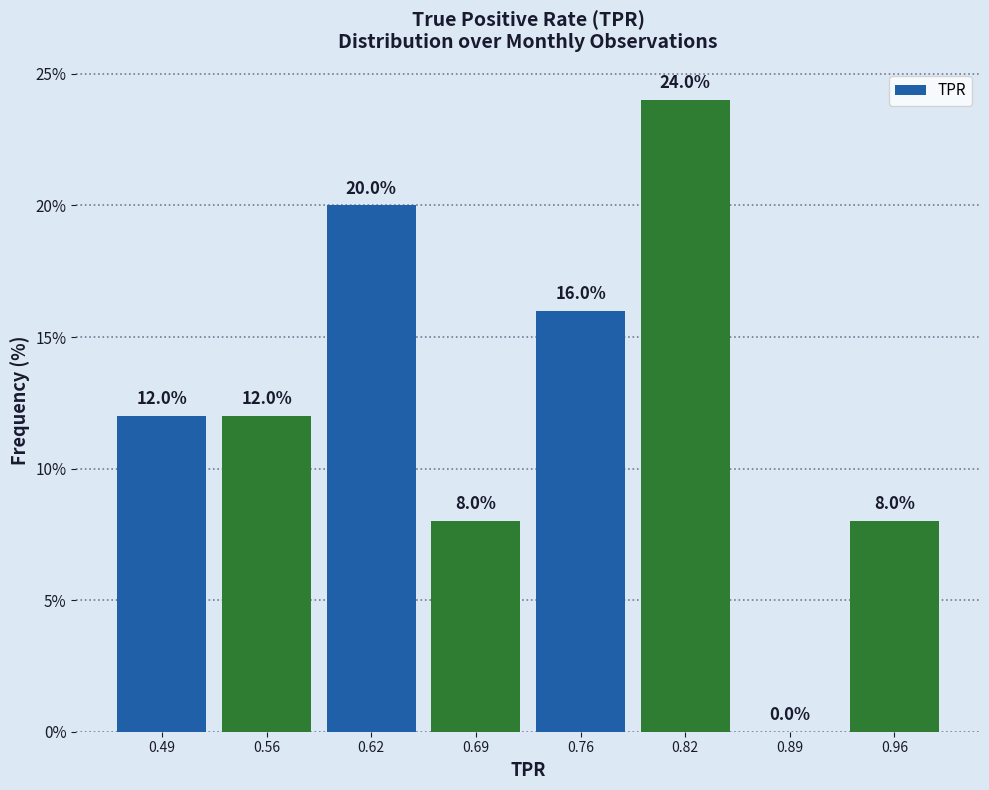

Reading left to right, transcribe this chart: for each bar, give the range it covers on the x-axis and its height. The bar edges are not printed on the chart, so give them approximately, as read against the axis.

0.46 to 0.52: 12.0
0.52 to 0.59: 12.0
0.59 to 0.66: 20.0
0.66 to 0.72: 8.0
0.72 to 0.79: 16.0
0.79 to 0.86: 24.0
0.86 to 0.92: 0.0
0.92 to 0.99: 8.0